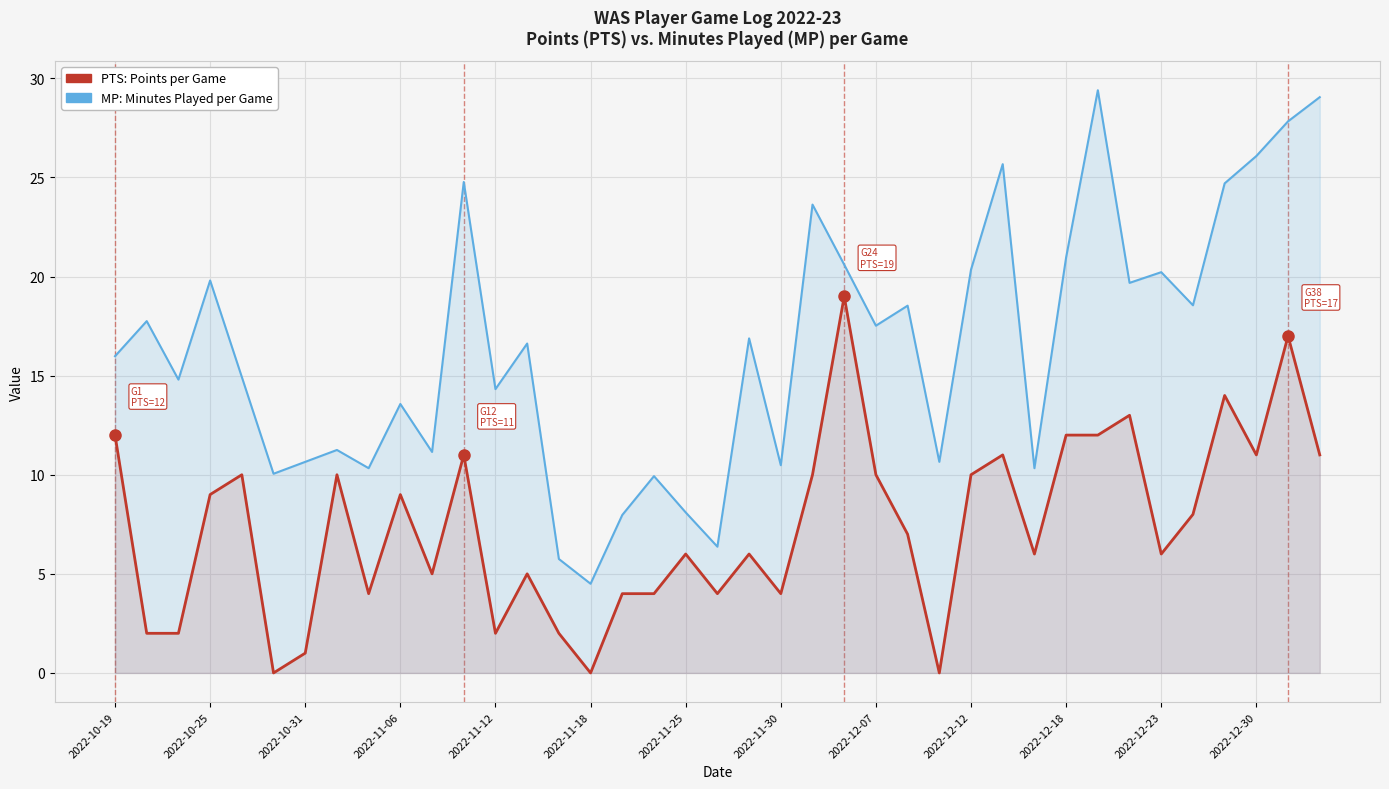

What is the value of the PTS: Points per Game point at the 24th from the left?

19.0